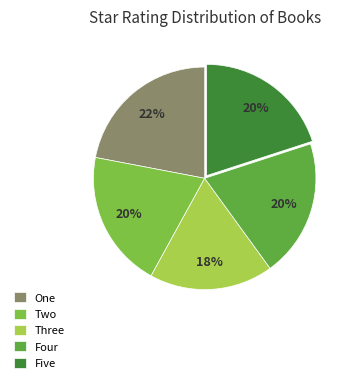

To the nearest percent, what percentage of the pie is Three?

18%